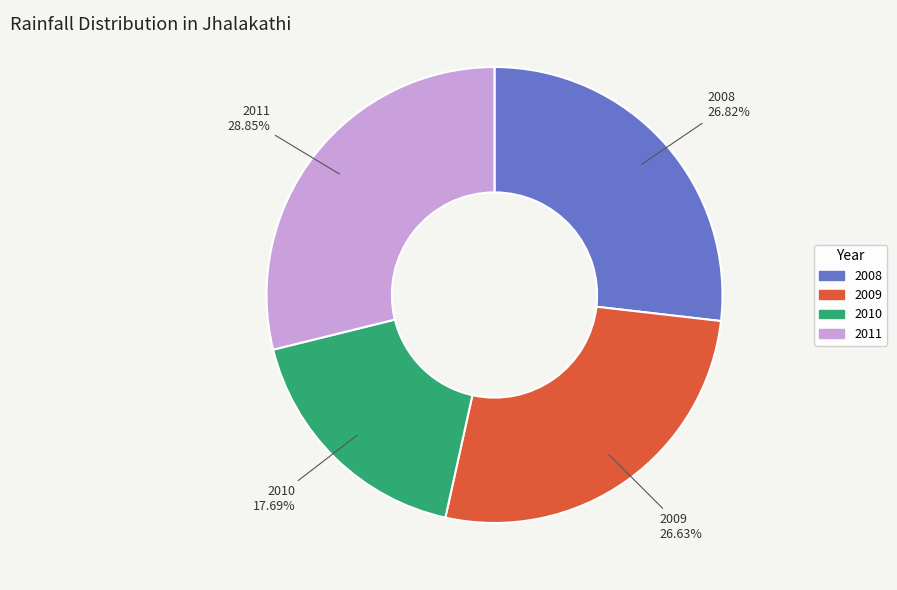

Approximately how many times larger is the value at 2010 compared to 2008?

0.7